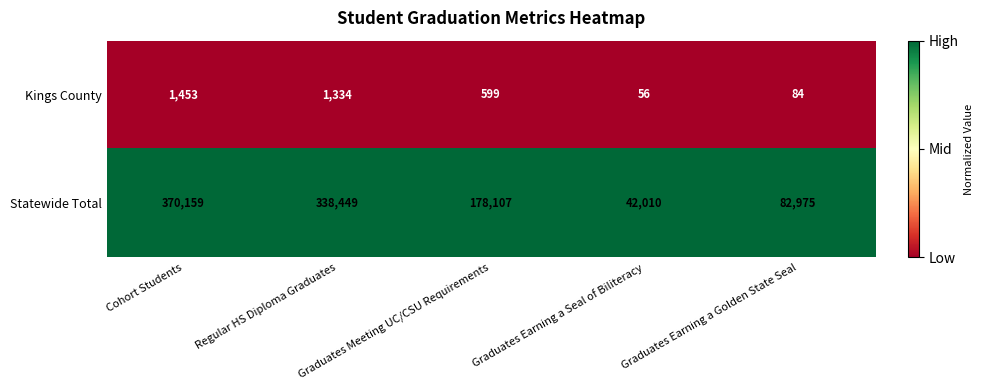

What is the average value of the Statewide Total series?

202340